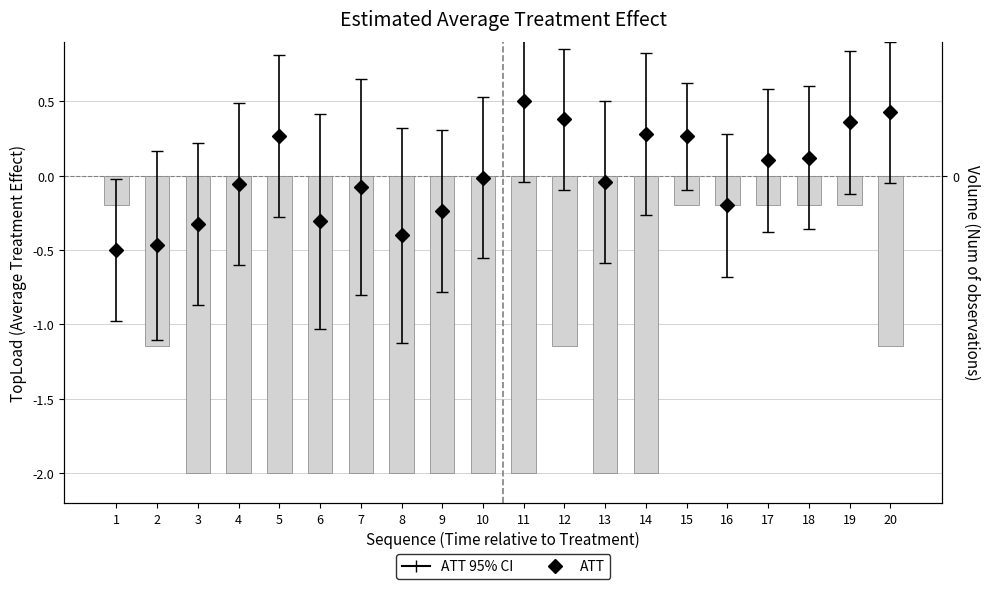

The value at 5 is -2.0. True or false?

True